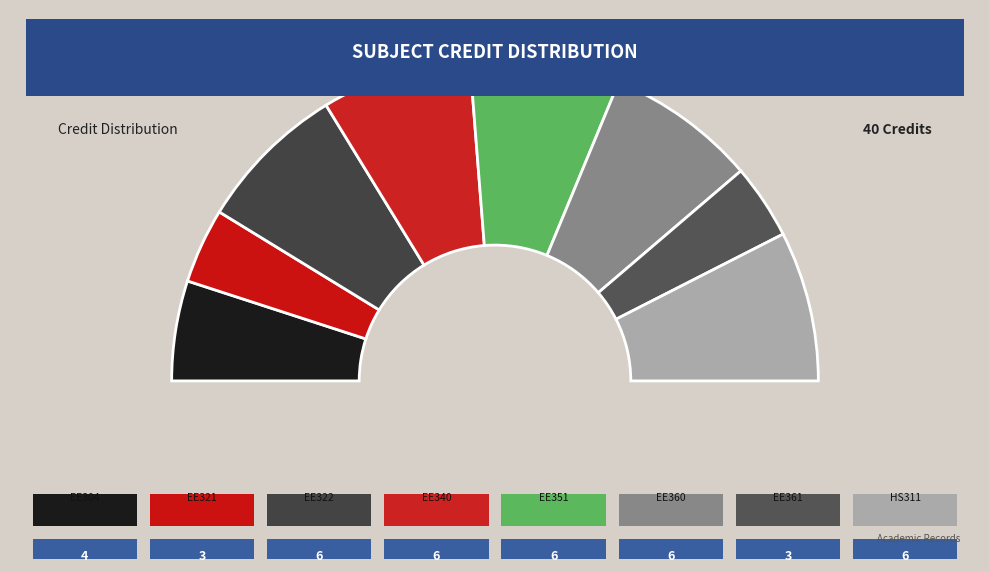

What is the ratio of the value at EE360 to the value at EE321?

2.0